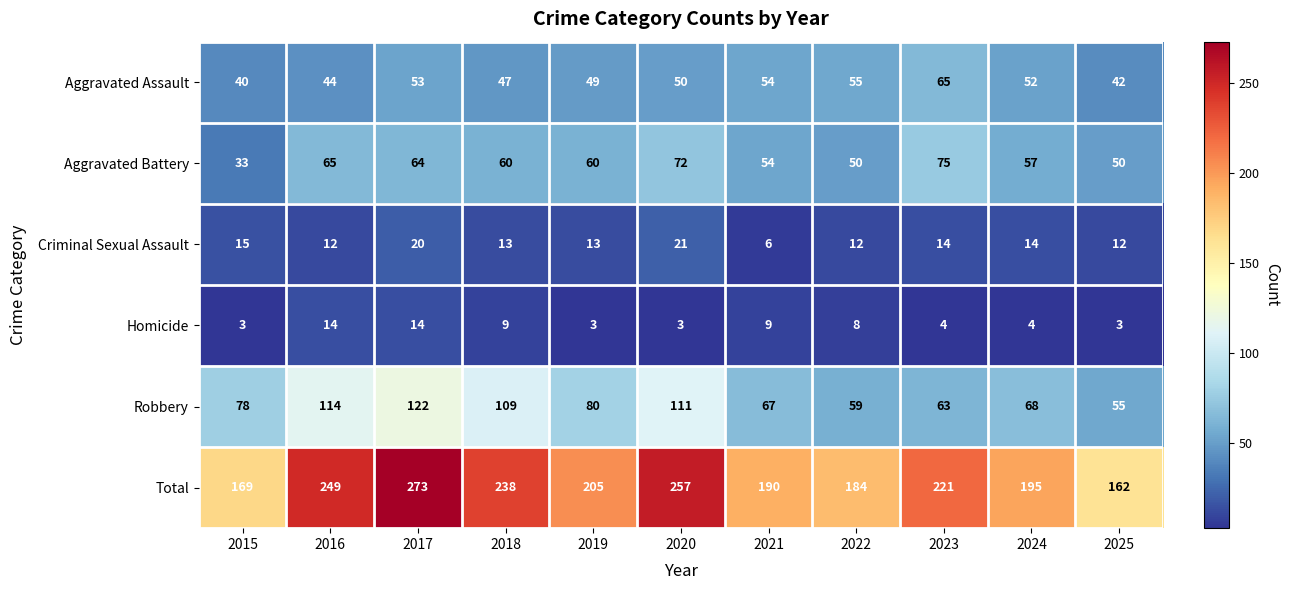

Which series has the widest spread of values?

Total